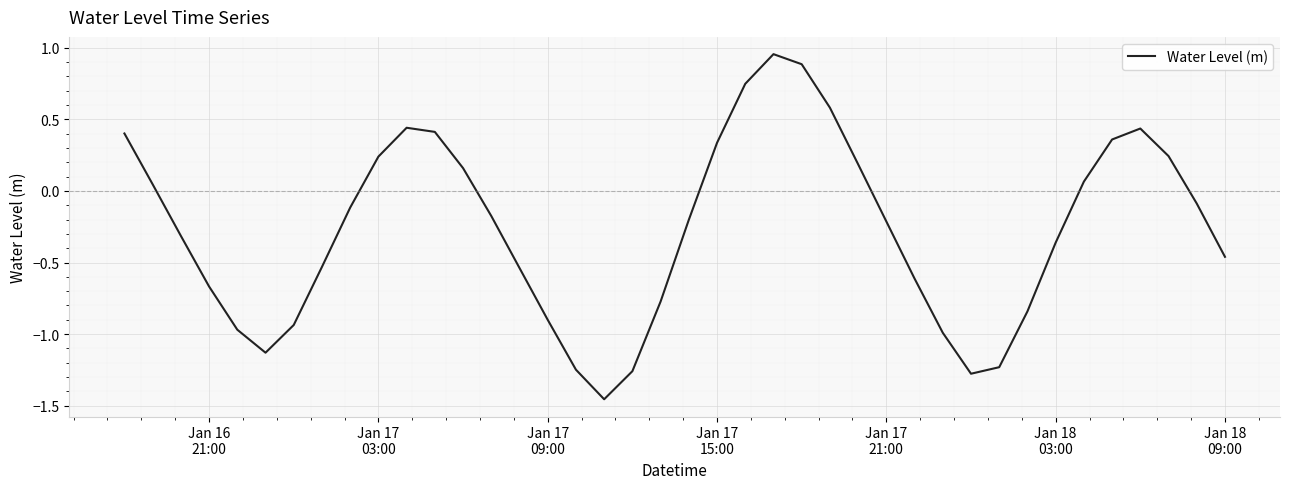

Reading left to right, transcribe all the data shown in this chart.

0.4	0.0	-0.3	-0.7	-1.0	-1.1	-0.9	-0.5	-0.1	0.2	0.4	0.4	0.2	-0.2	-0.5	-0.9	-1.2	-1.5	-1.3	-0.8	-0.2	0.3	0.7	1.0	0.9	0.6	0.2	-0.2	-0.6	-1.0	-1.3	-1.2	-0.8	-0.4	0.1	0.4	0.4	0.2	-0.1	-0.5